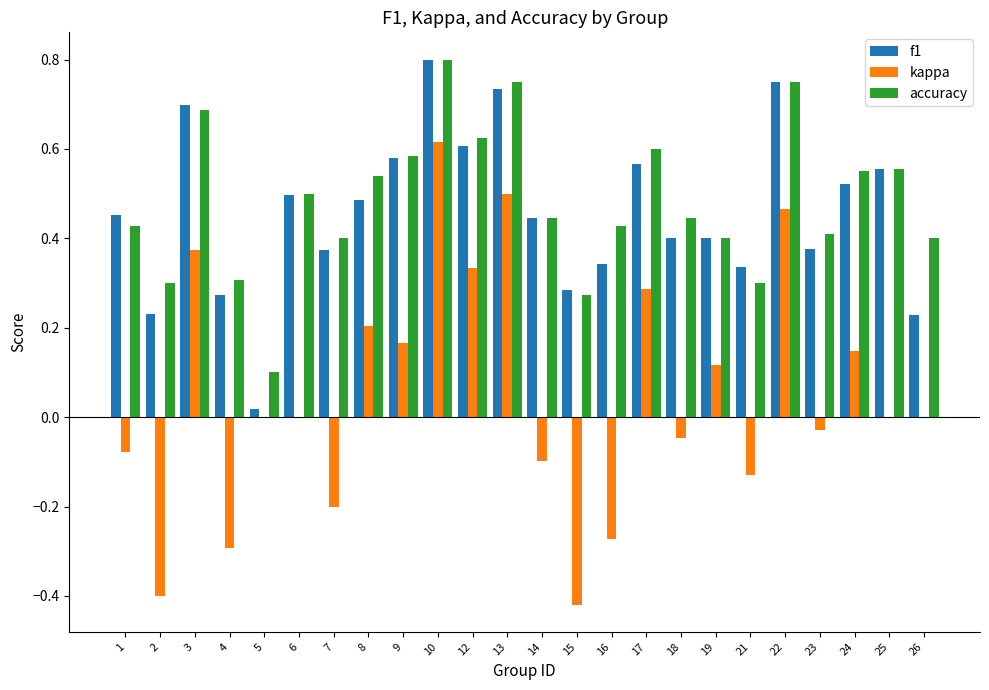

At which category does the chart reach its peak across all series?

10